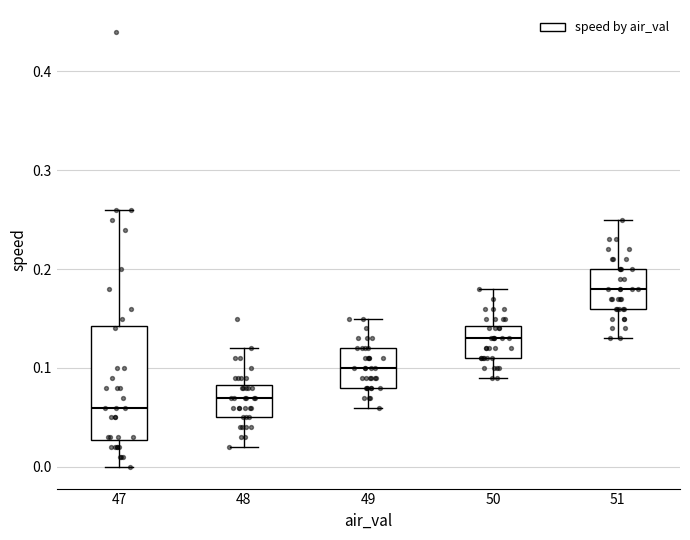

Reading left to right, read every box against the y-axis: the position of its median line, the range the box covers, and the ends of its whiskers. The values are not printed on the chart, so give them approximately, as read against the axis.

47: median 0.06, box 0.03 to 0.14, whiskers 0.00 to 0.26
48: median 0.07, box 0.05 to 0.08, whiskers 0.02 to 0.12
49: median 0.10, box 0.08 to 0.12, whiskers 0.06 to 0.15
50: median 0.13, box 0.11 to 0.14, whiskers 0.09 to 0.18
51: median 0.18, box 0.16 to 0.20, whiskers 0.13 to 0.25